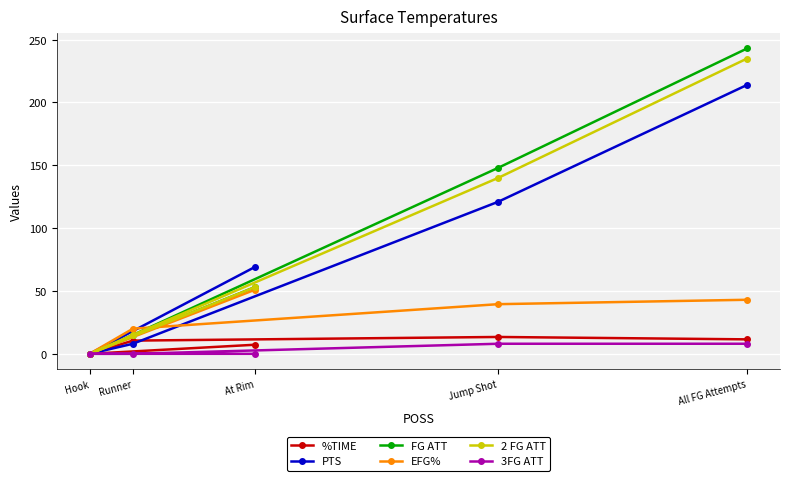

True or false: %TIME and EFG% intersect in this chart.

False